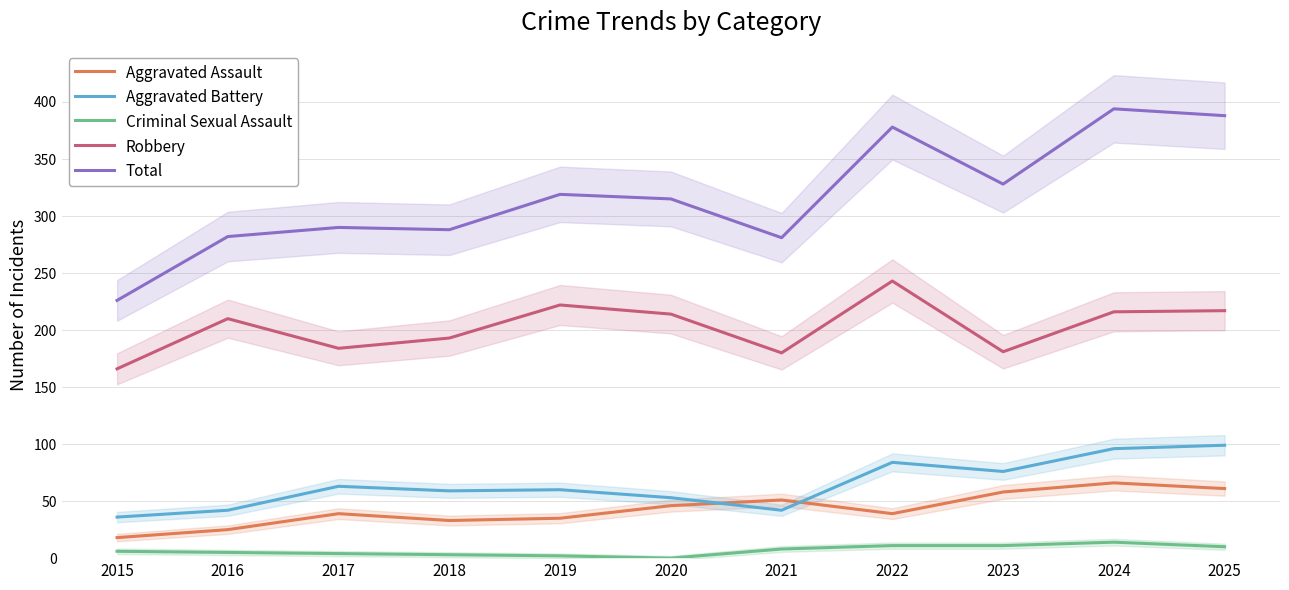

True or false: Aggravated Battery has a value of 96 at 2024.

True